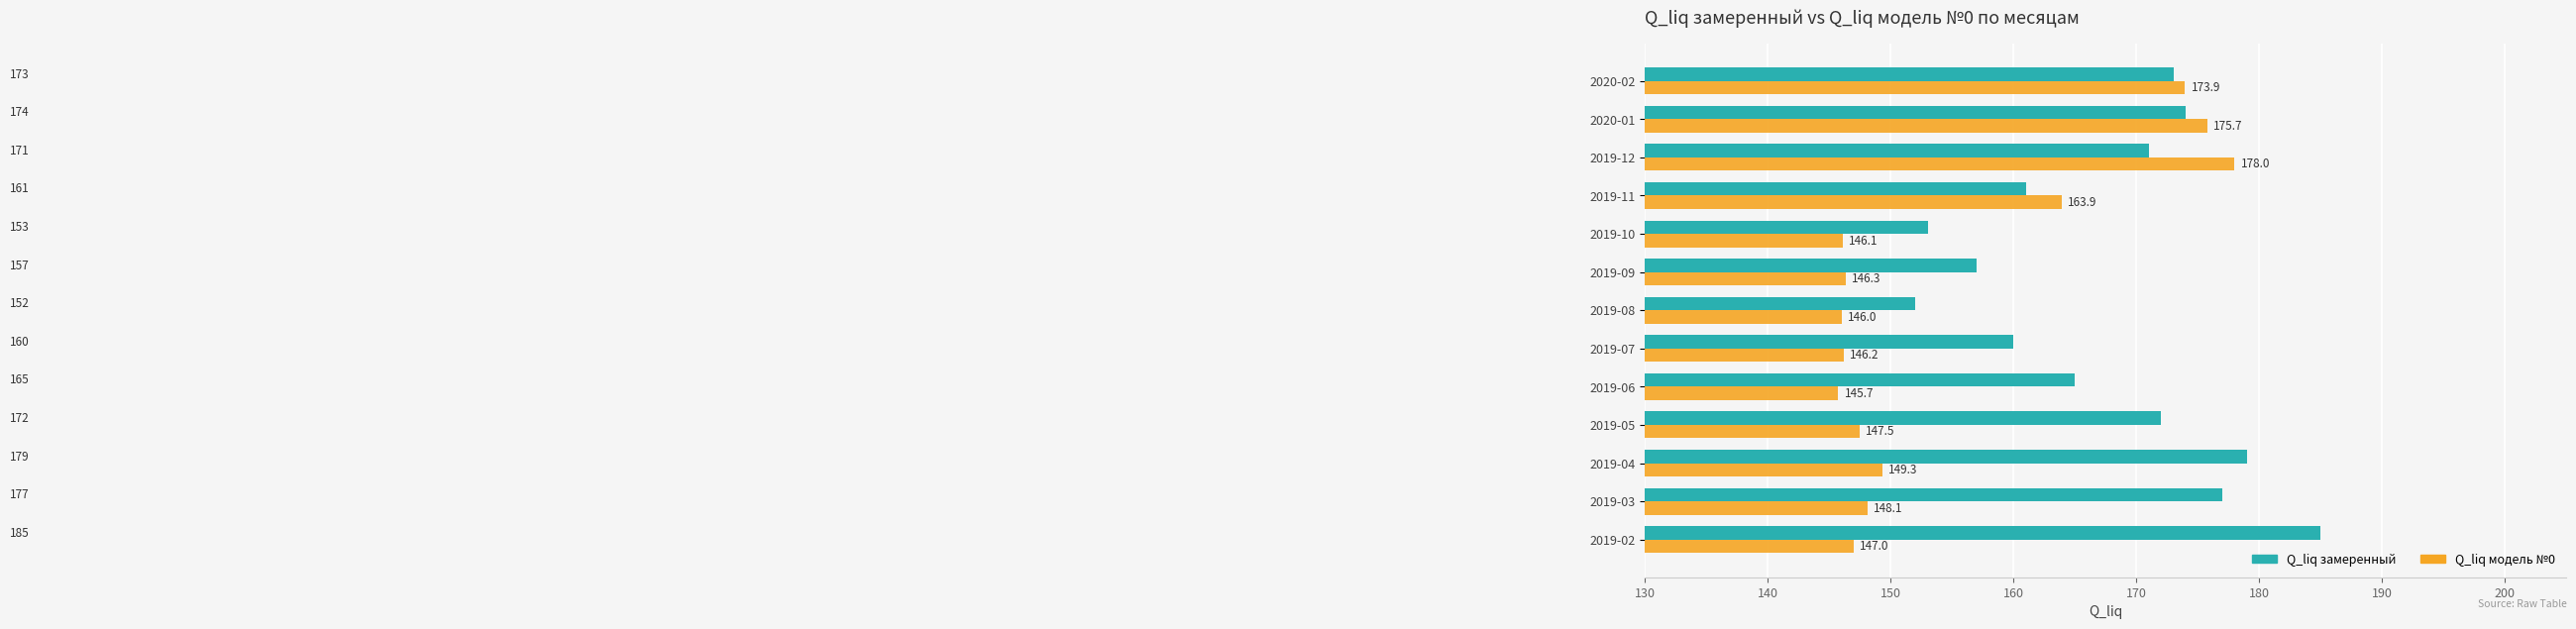

The value of Q_liq модель №0 at 2019-10 is 146.1. True or false?

True